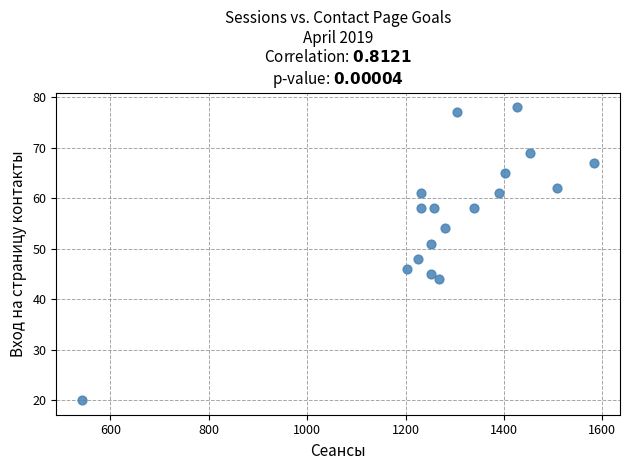

What Y value in the scatter plot is closest to 49?

48